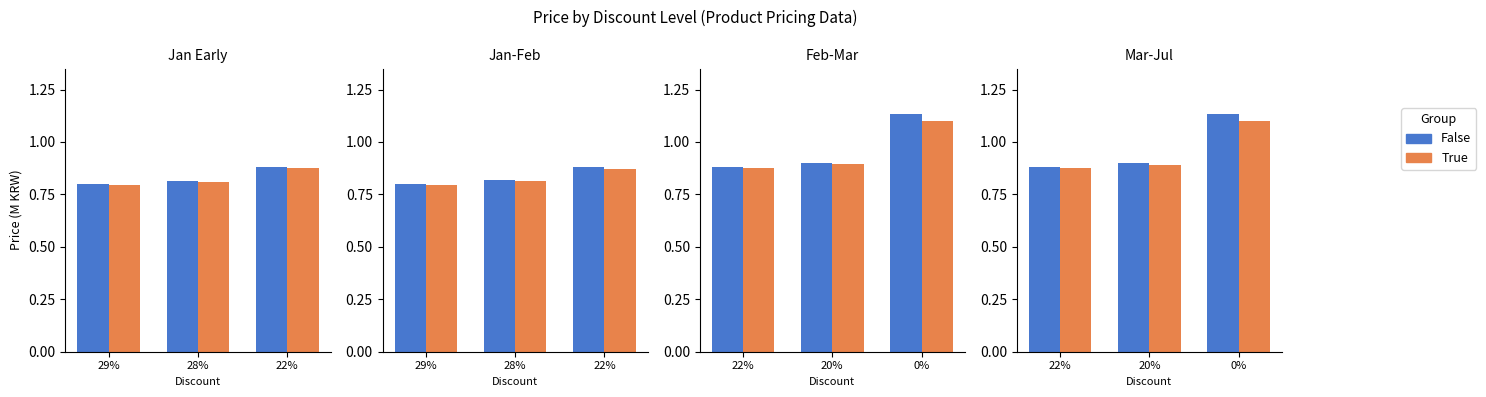

What are all the series names shown in the legend?

False, True